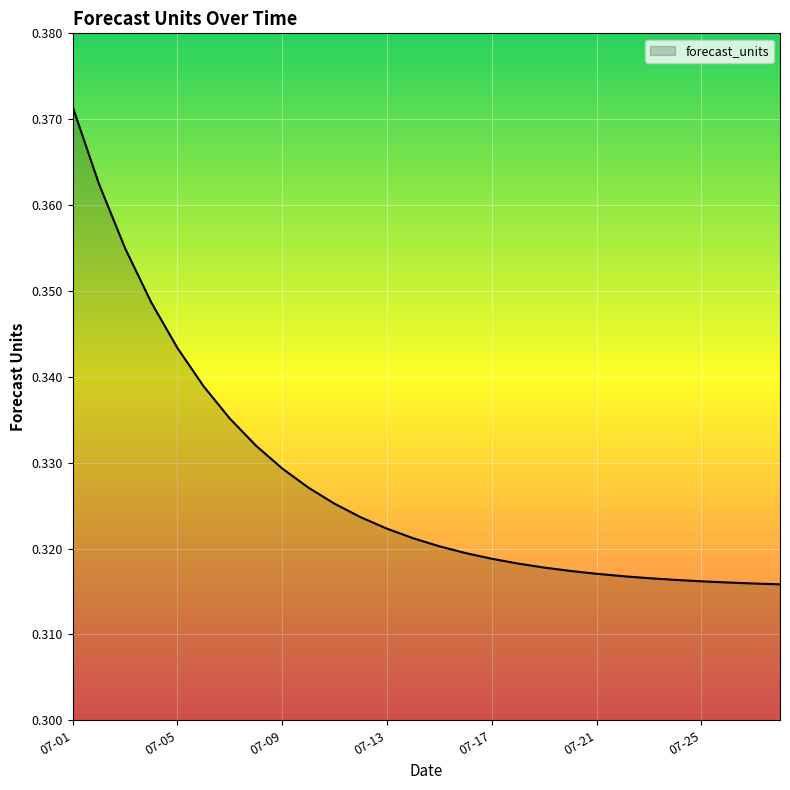

How many lines are shown in the chart?

1